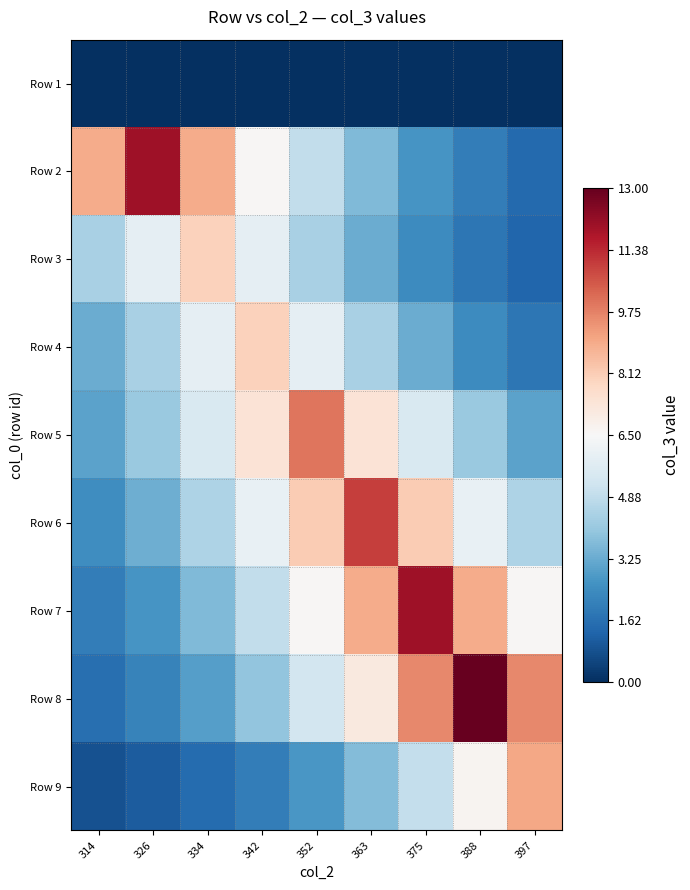

At how many categories does at least one series exceed 1?

9